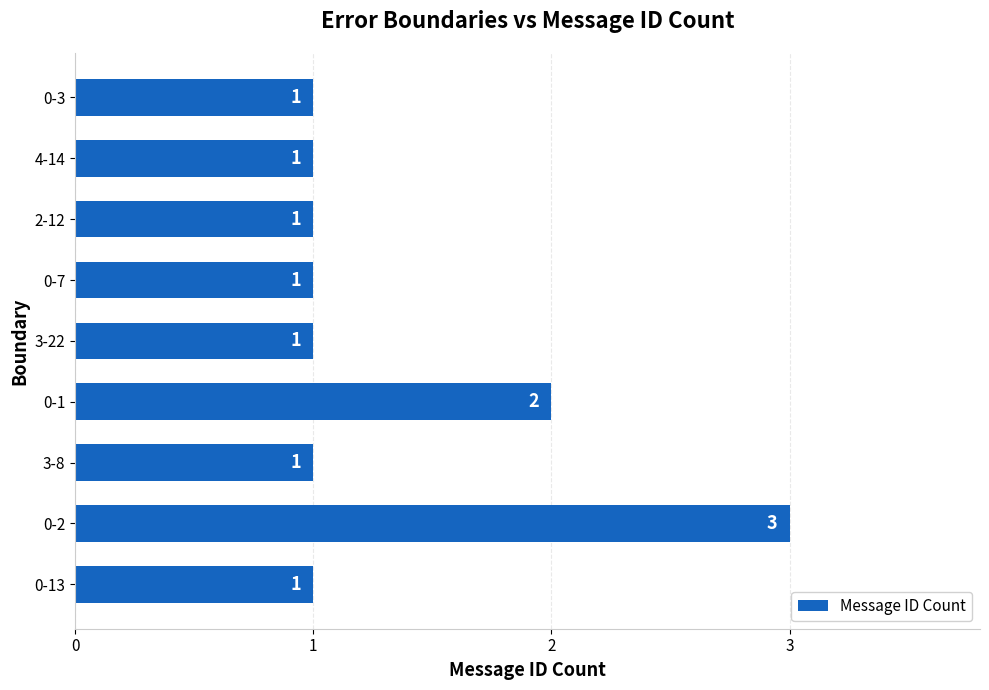

Where is the data nearest to the value 2?

0-1